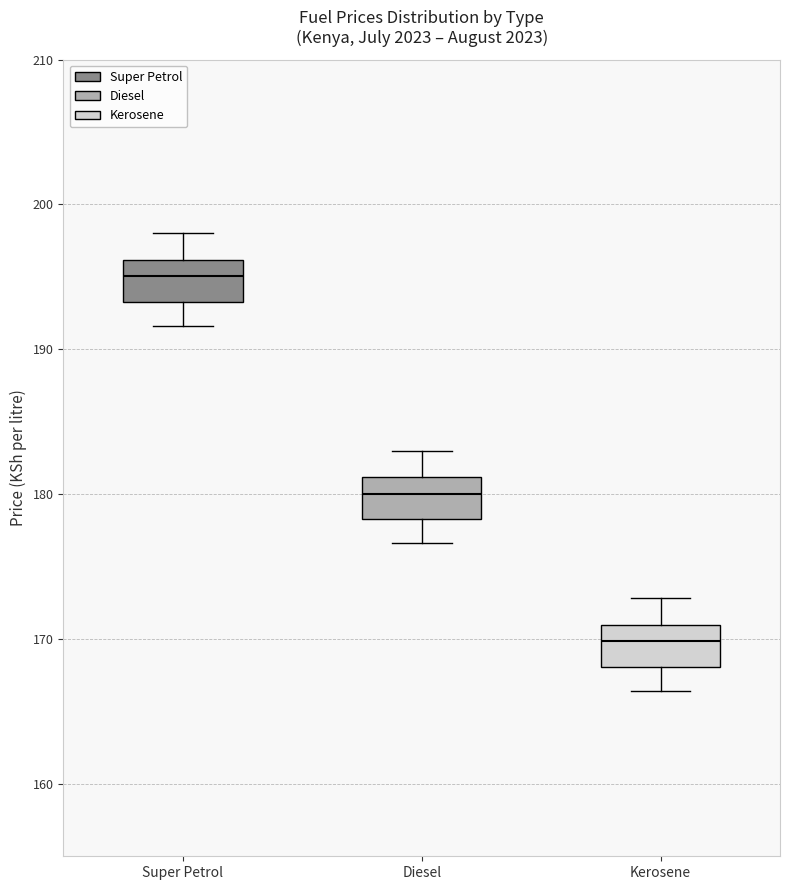

Reading left to right, read every box against the y-axis: the position of its median line, the range the box covers, and the ends of its whiskers. The values are not printed on the chart, so give them approximately, as read against the axis.

Super Petrol: median 195, box 193 to 196, whiskers 192 to 198
Diesel: median 180, box 178 to 181, whiskers 177 to 183
Kerosene: median 170, box 168 to 171, whiskers 166 to 173